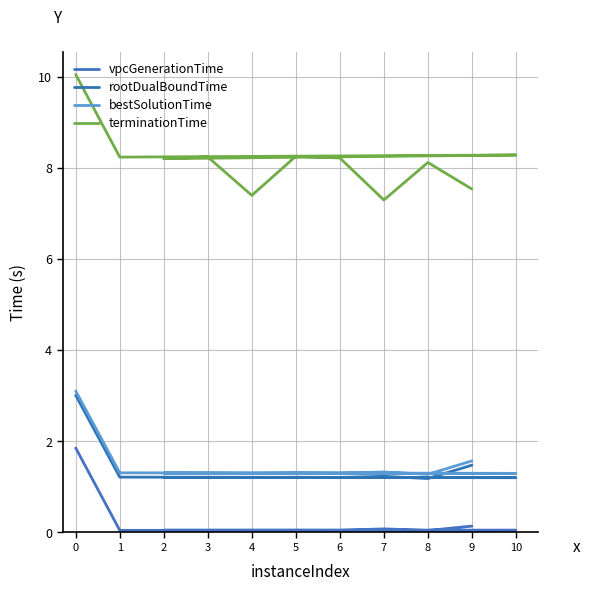

How many interior local peaks does the terminationTime series have?

4